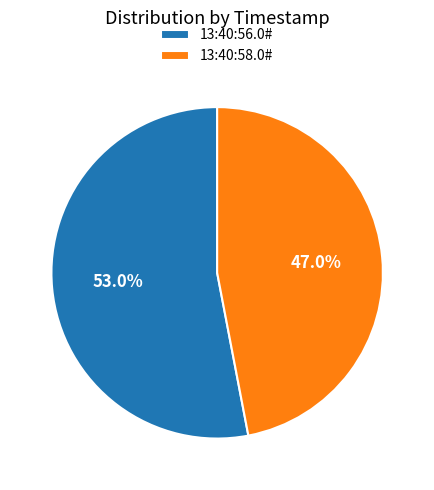

To the nearest percent, what is the combined percentage of 13:40:56.0# and 13:40:58.0#?

100%